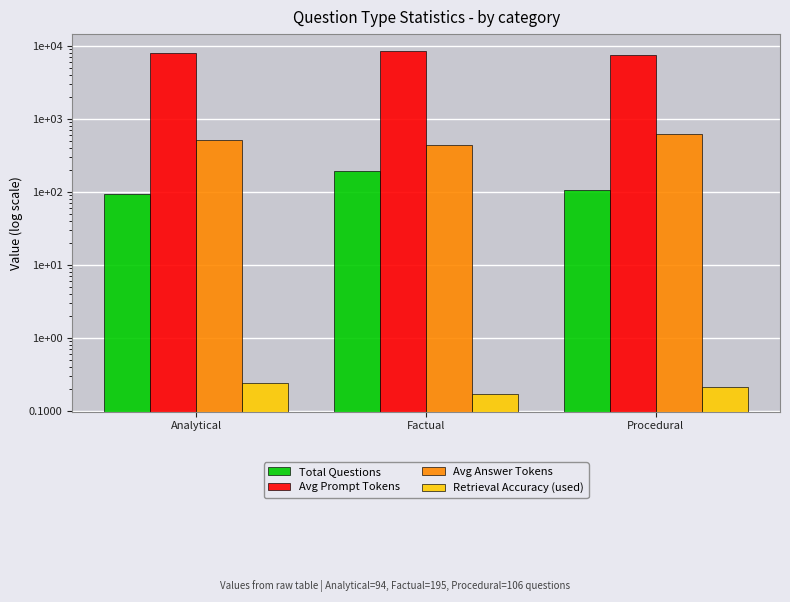

How many values in the Avg Answer Tokens series exceed 507?

2